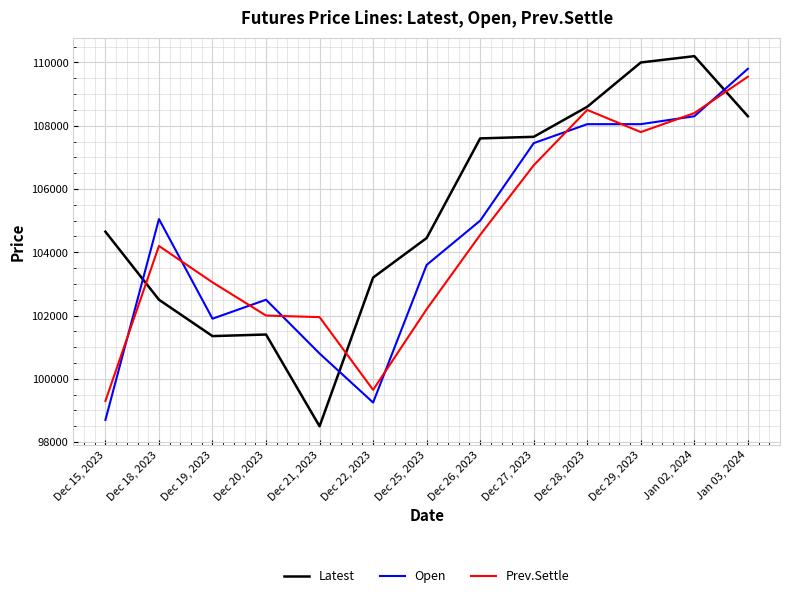

What are all the series names shown in the legend?

Latest, Open, Prev.Settle